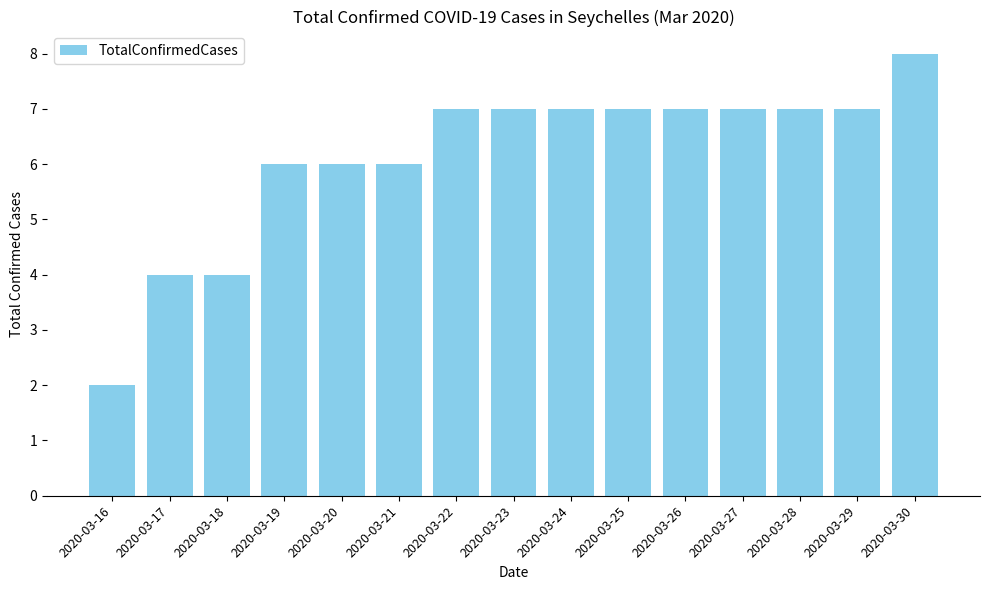

How many data points are less than 7?

6